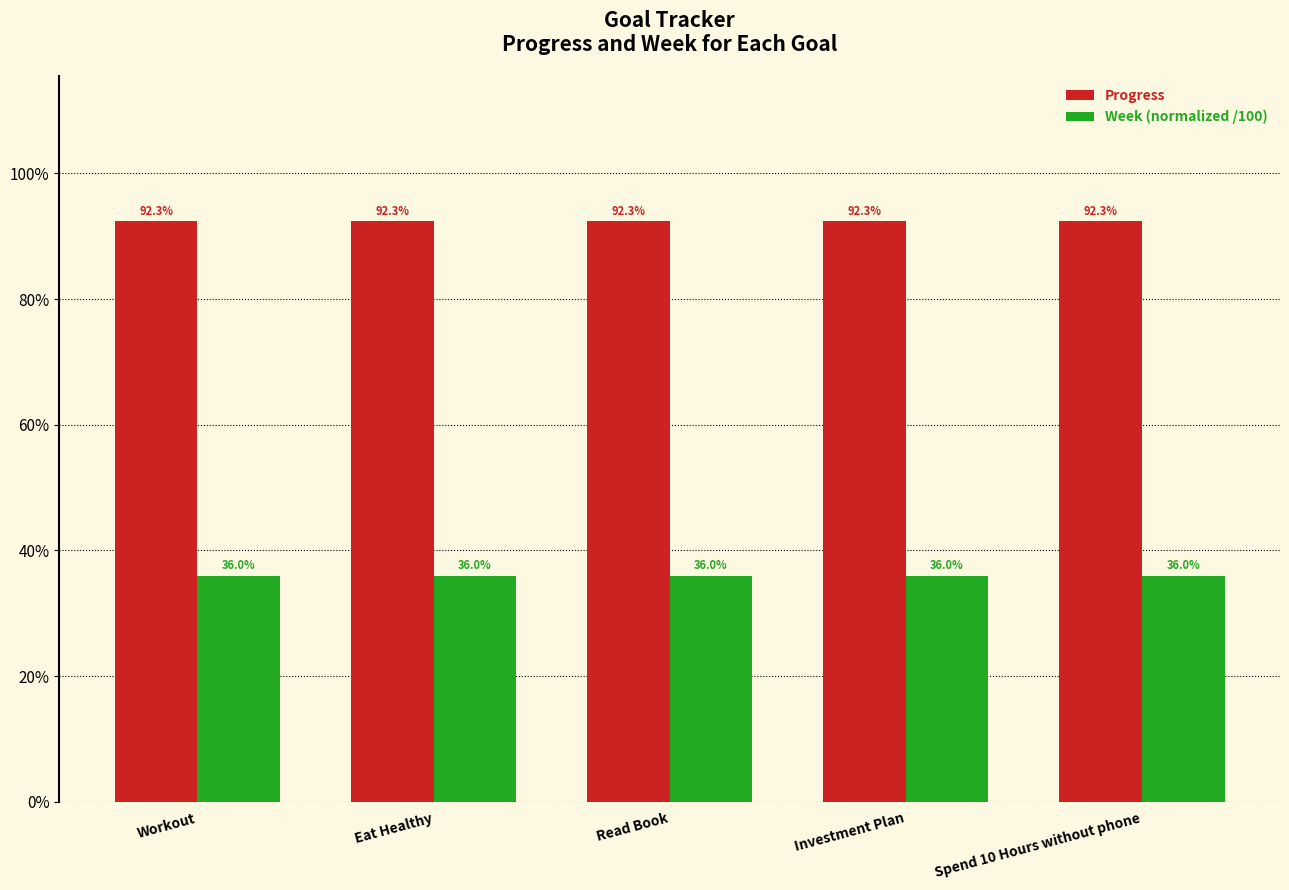

What are all the series names shown in the legend?

Progress, Week (normalized /100)